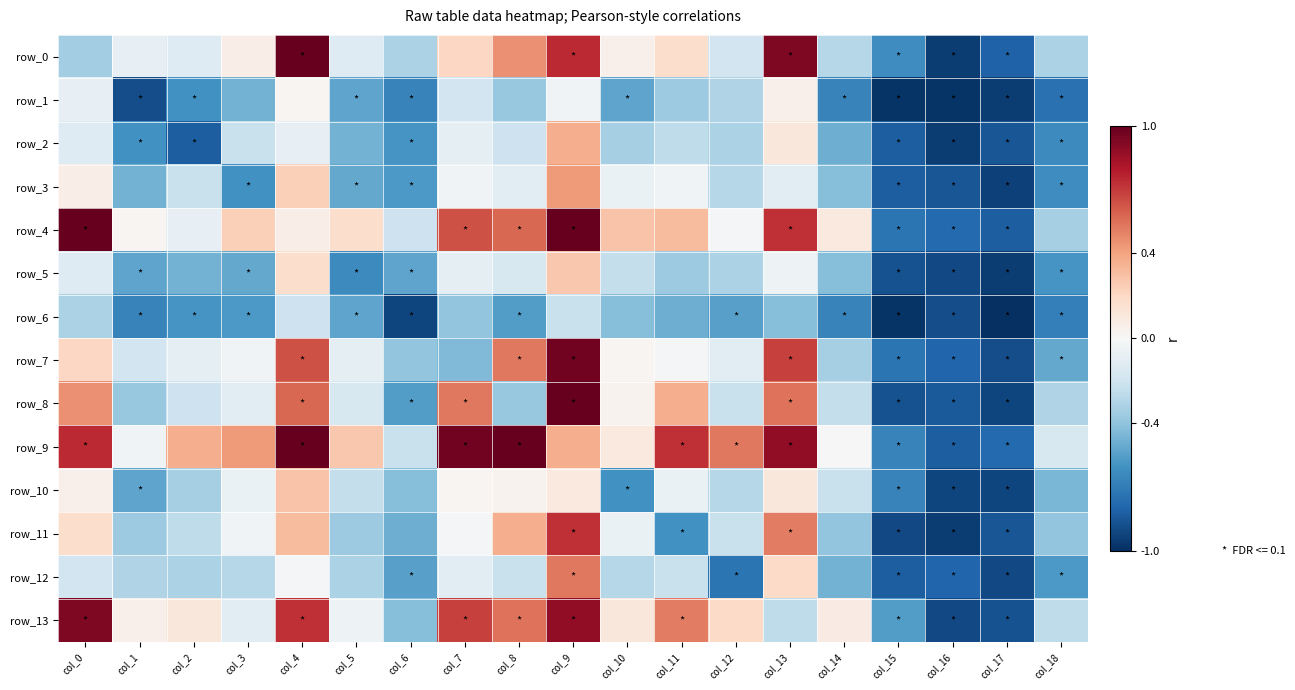

Is it true that row_12 equals -0.2 at col_0?

True